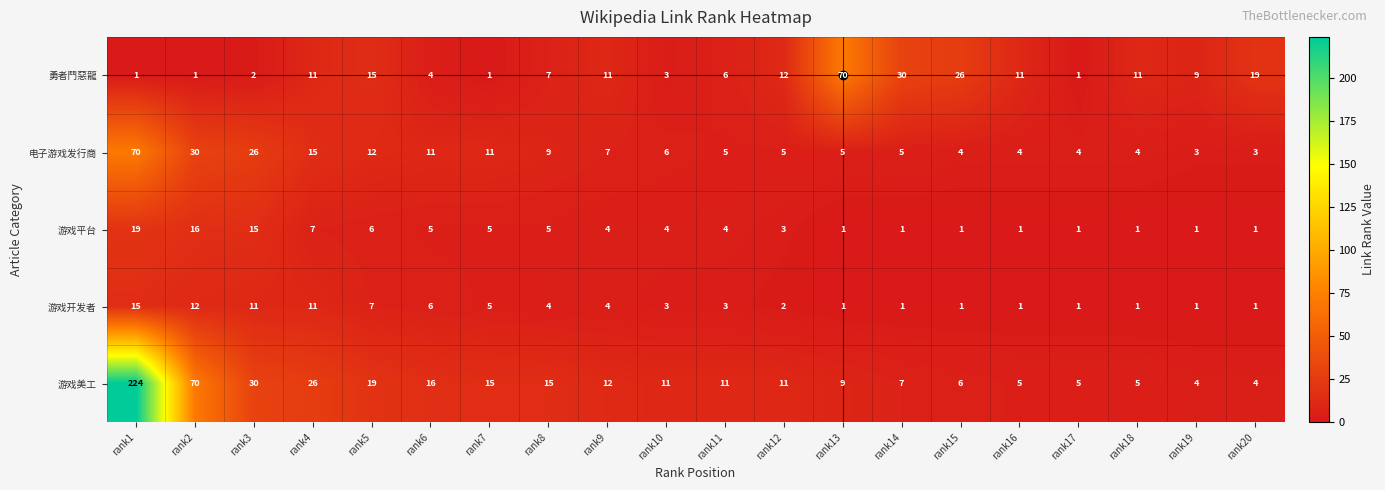

At how many categories does at least one series exceed 97?

1